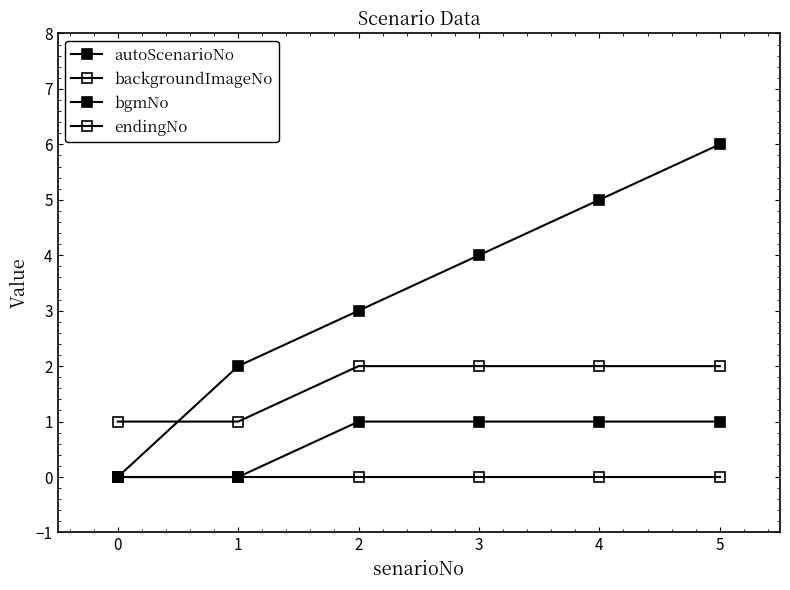

At 3, list the series in order from smallest to largest.

endingNo, bgmNo, backgroundImageNo, autoScenarioNo